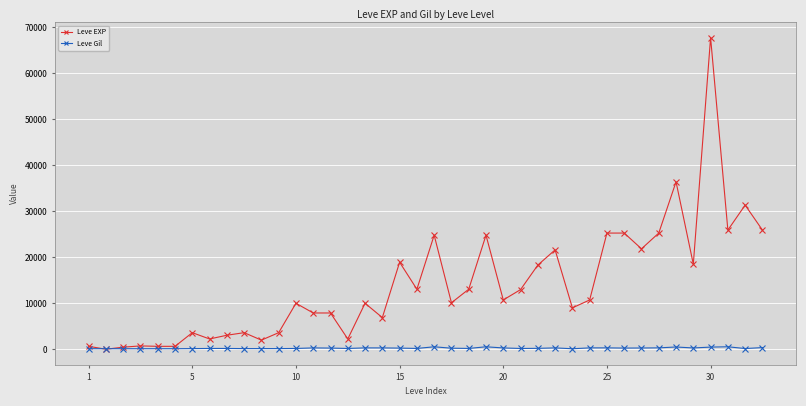

At how many categories does at least one series exceed 56232?

1